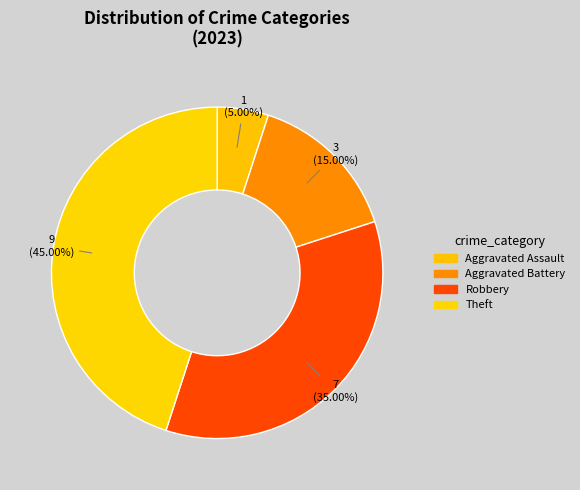

What percentage do Robbery and Aggravated Assault together represent?

40.0%